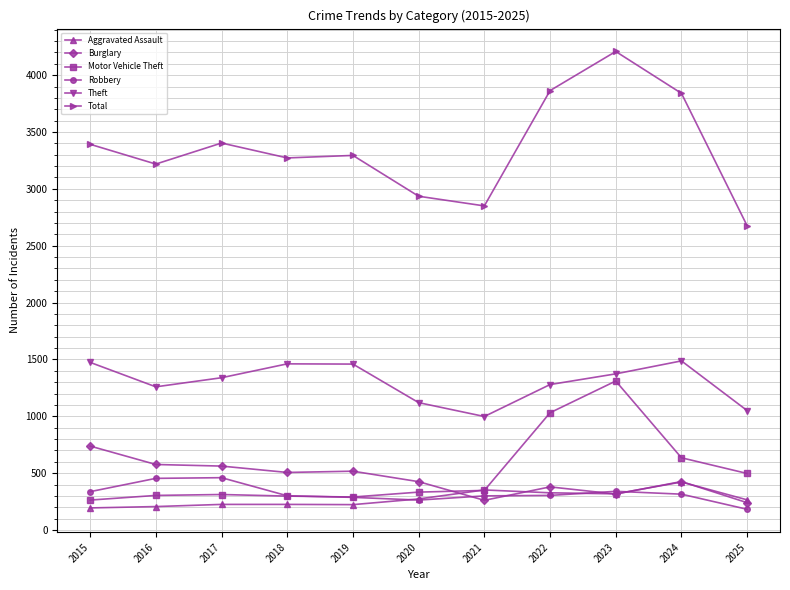

Does the chart have visible grid lines?

Yes